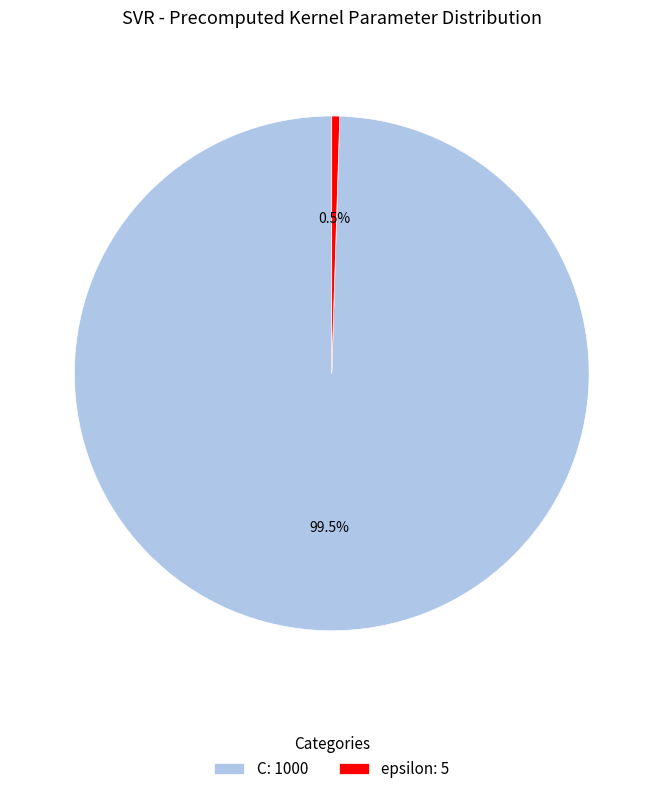

Does C: 1000 represent more than half of the total?

Yes